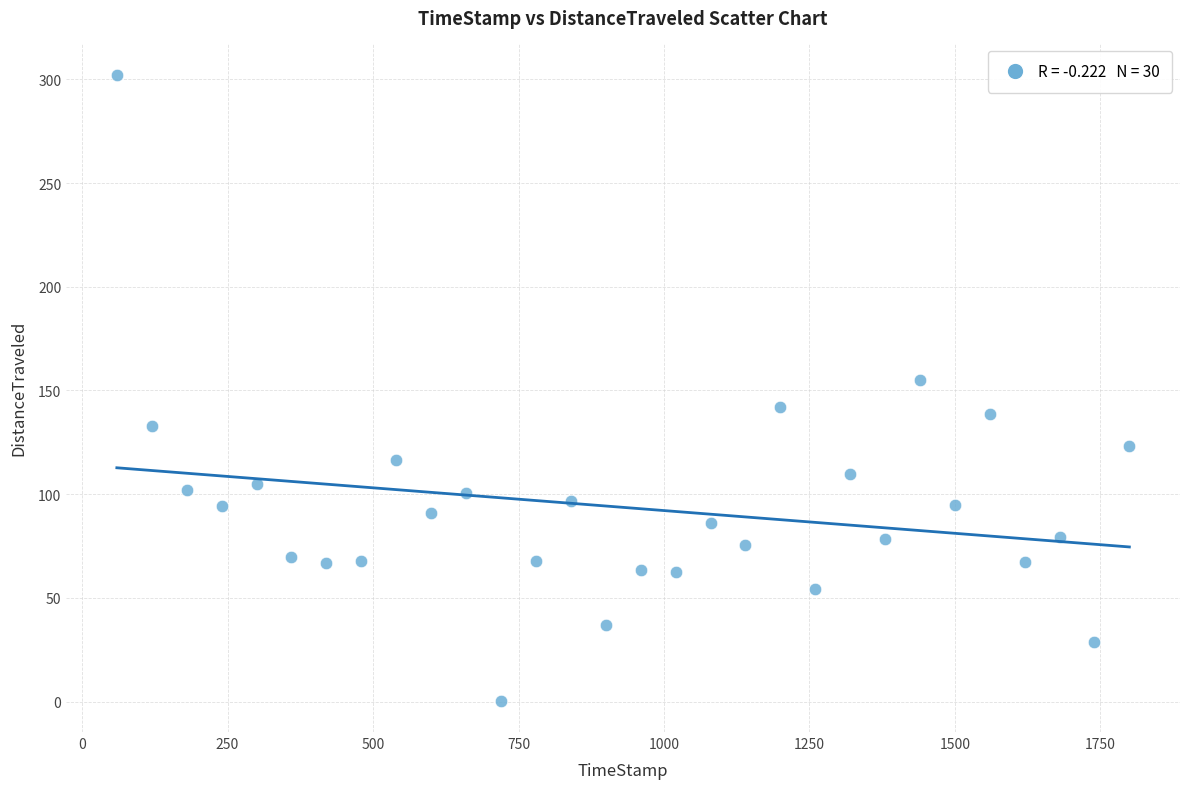

What is the range of X values (max minus min)?

1740.0